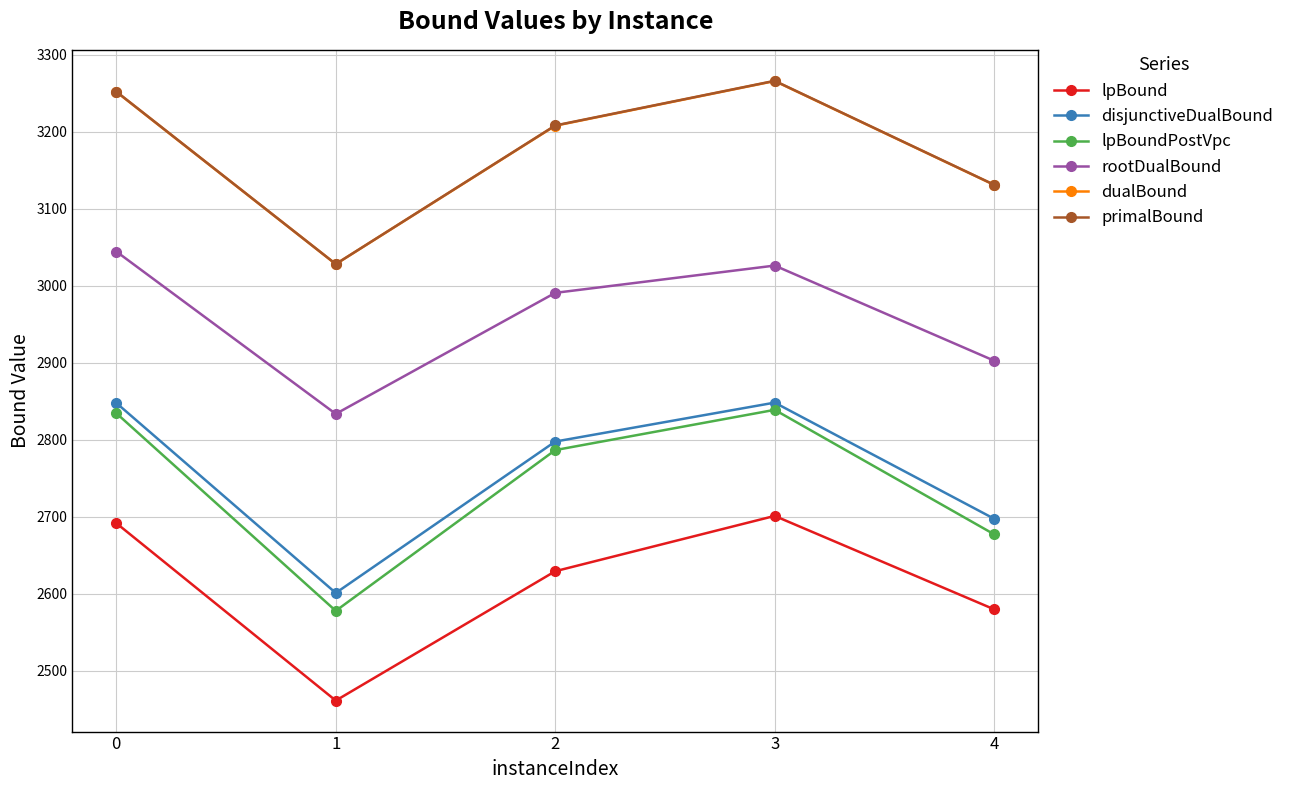

What is the value of the lpBound point at the 3rd from the left?

2629.0